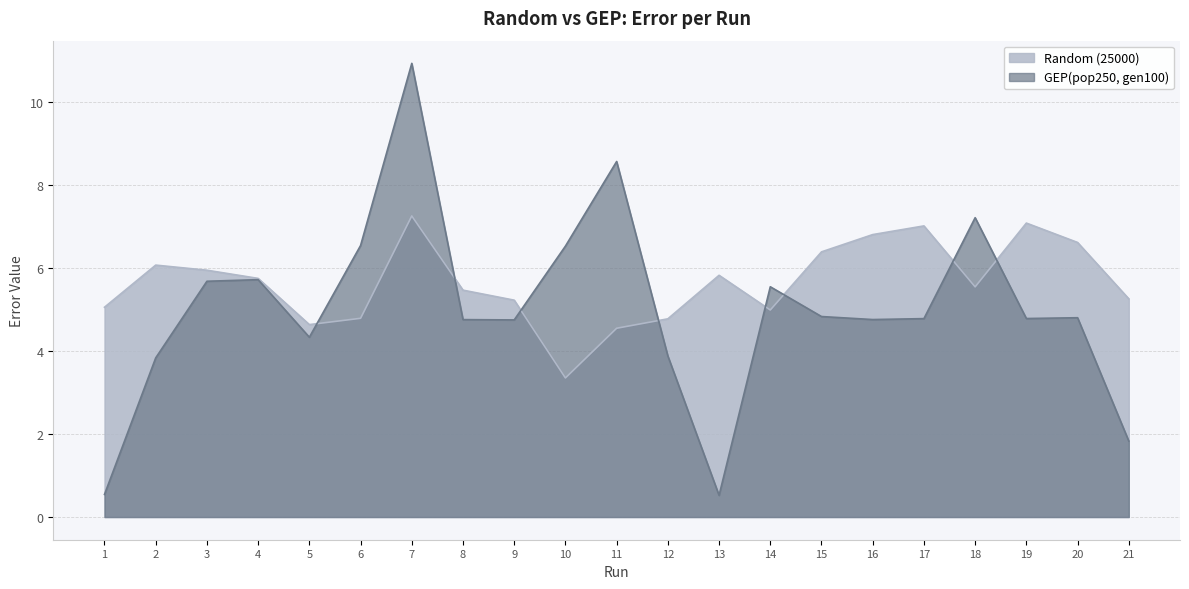

At which label does Random (25000) first exceed 5?

1